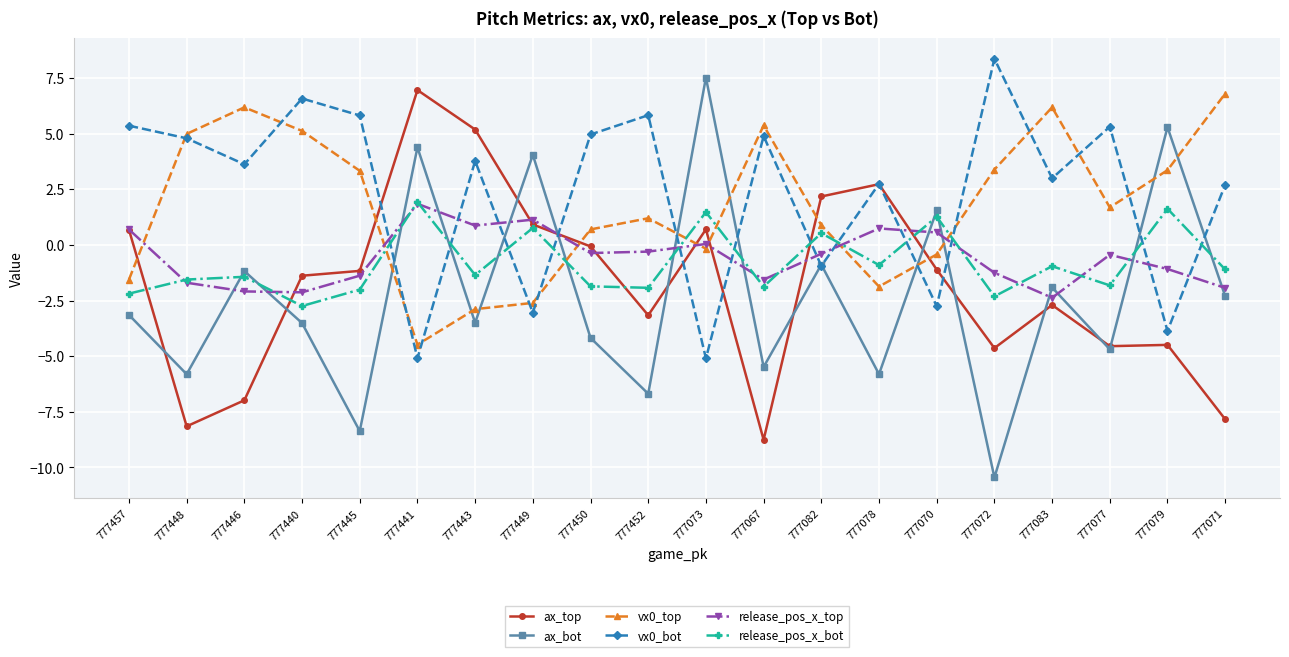

What is the minimum value for ax_top?

-8.8